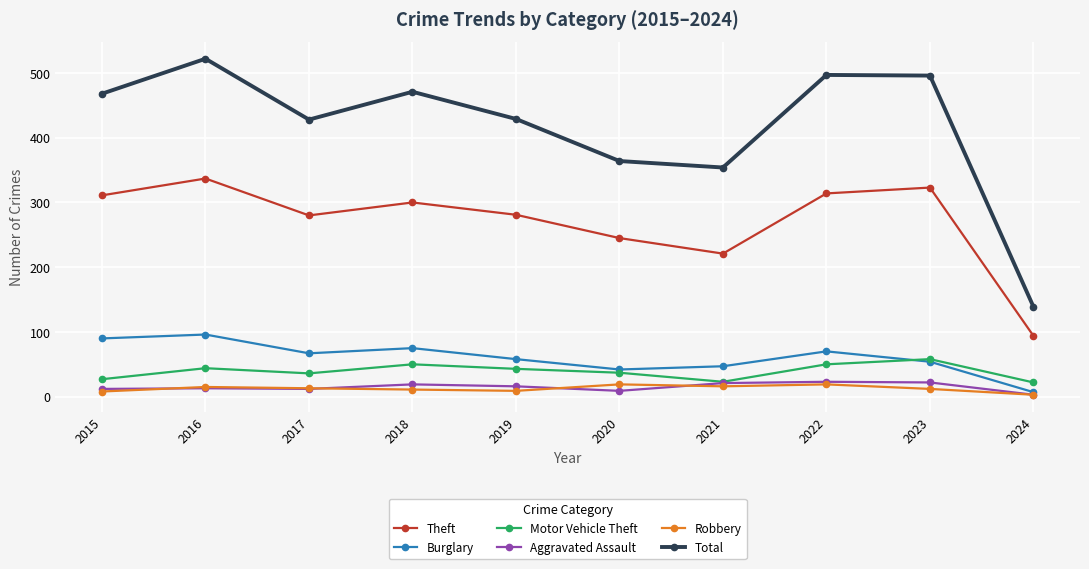

True or false: Total has a value of 170 at 2020.

False